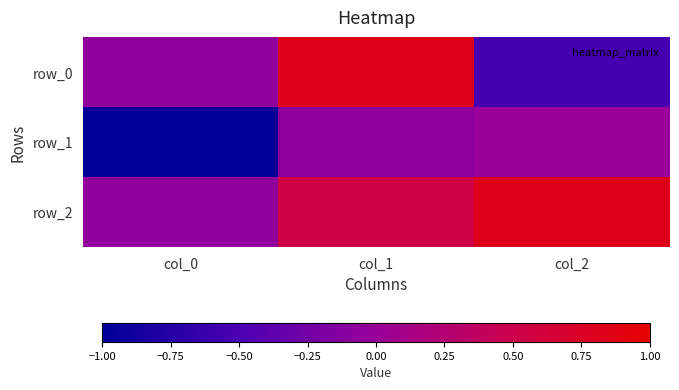

What is the difference between the row_2 values at col_2 and col_0?

0.9